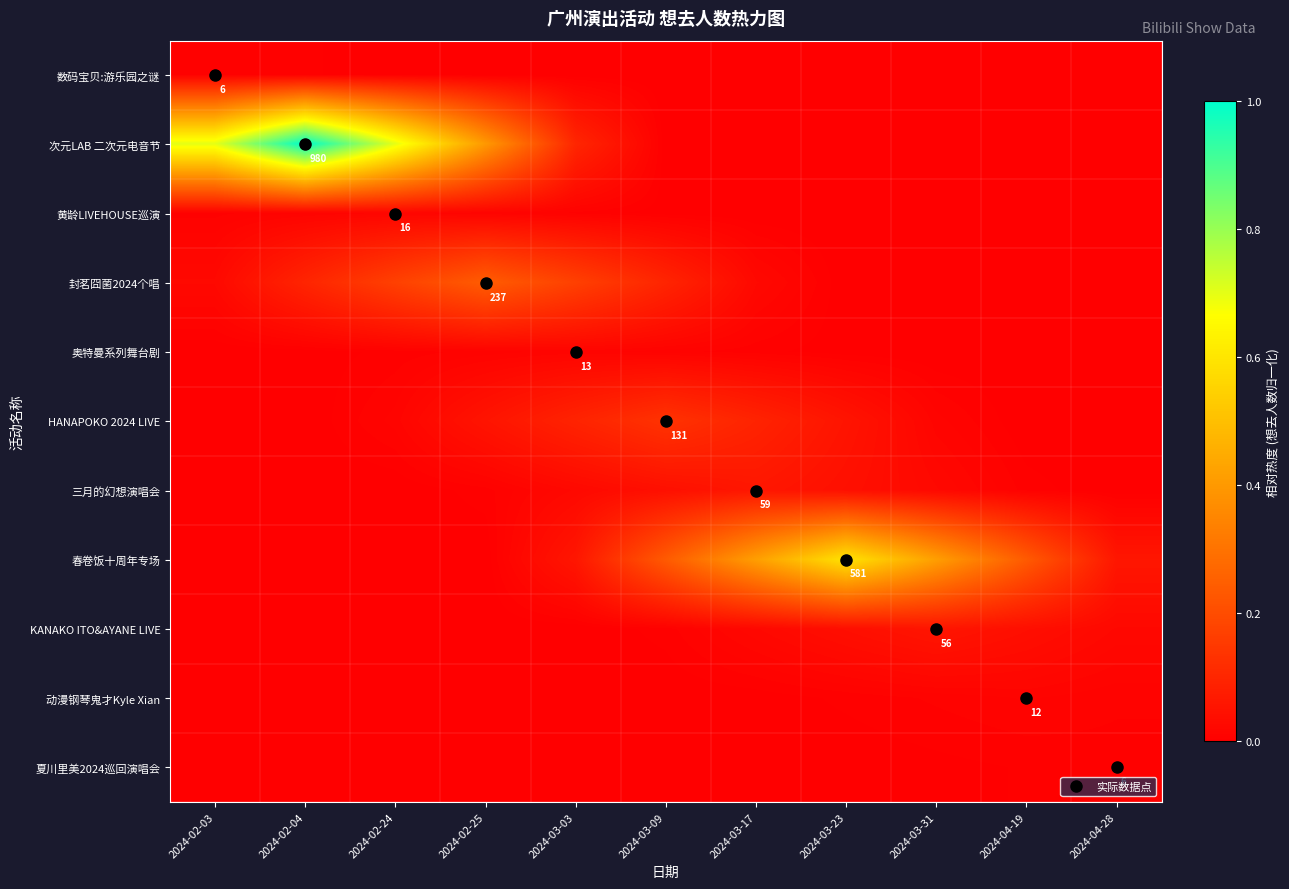

At 2024-03-31, list the series in order from smallest to largest.

数码宝贝:游乐园之谜, 次元LAB 二次元电音节, 黄龄LIVEHOUSE巡演, 封茗囧菌2024个唱, 奥特曼系列舞台剧, 夏川里美2024巡回演唱会, 动漫钢琴鬼才Kyle Xian, HANAPOKO 2024 LIVE, 三月的幻想演唱会, KANAKO ITO&AYANE LIVE, 春卷饭十周年专场